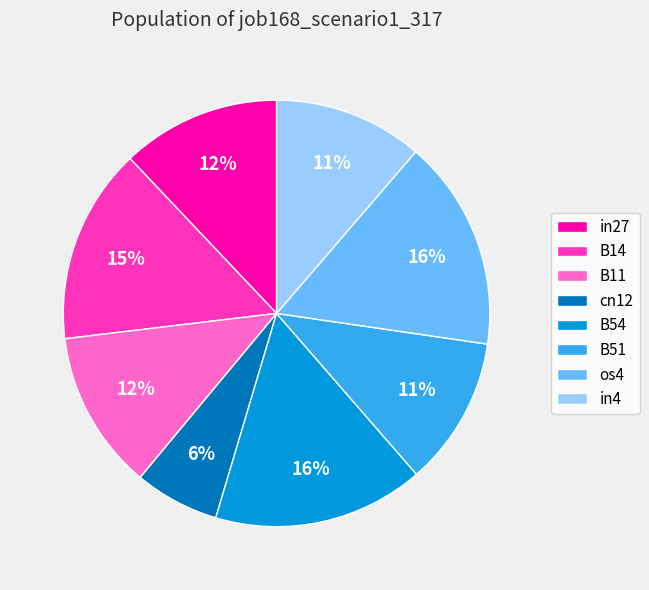

Is there any slice that represents more than half of the pie?

No